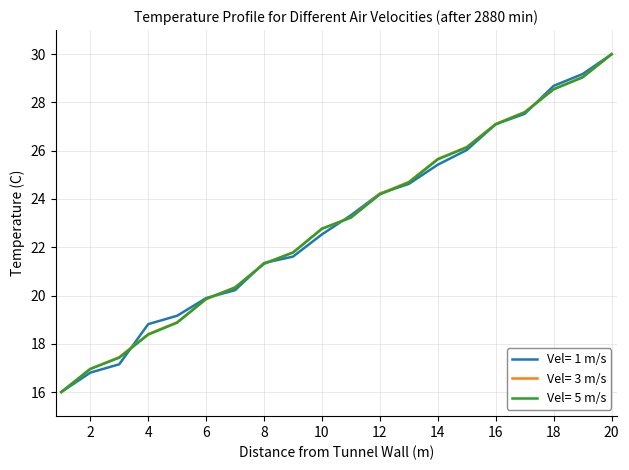

What is the maximum value for Vel= 1 m/s?

30.0